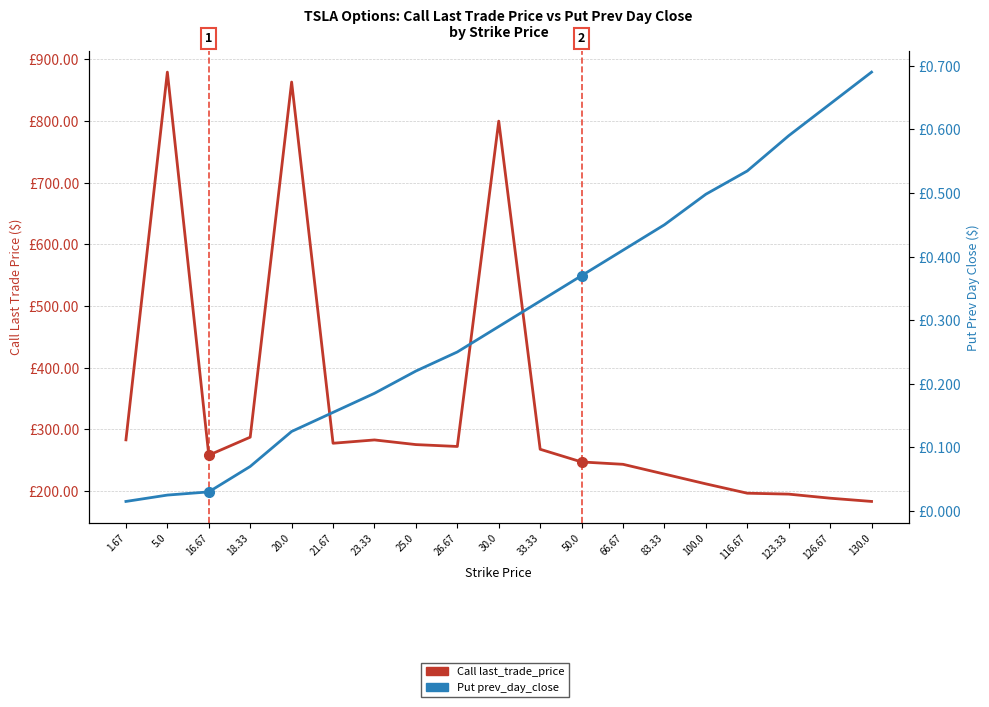

True or false: Call last_trade_price and Put prev_day_close intersect in this chart.

False